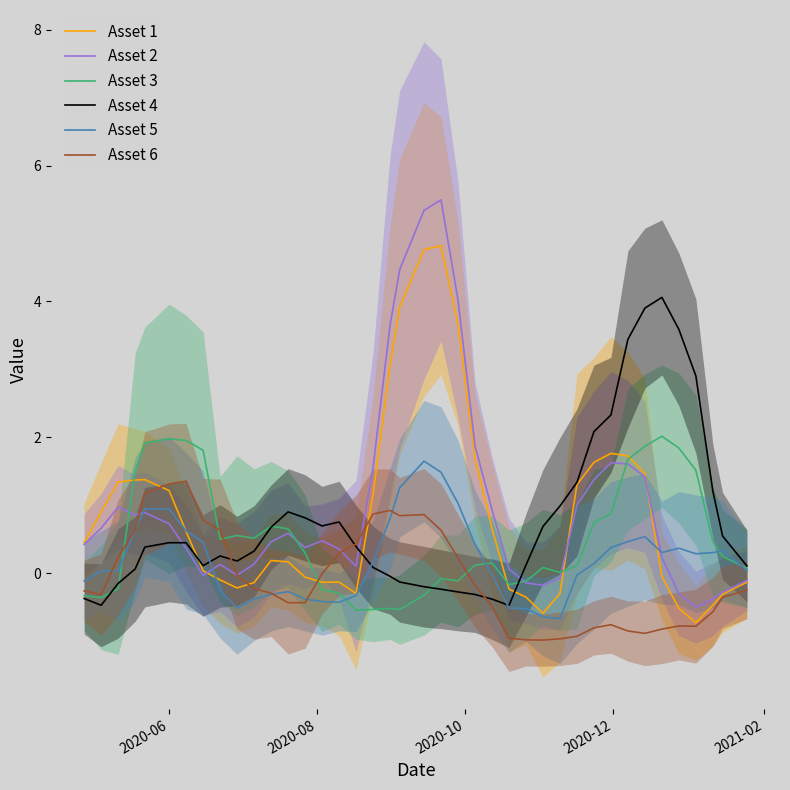

What is the average value of the Asset 6 series?

-0.1